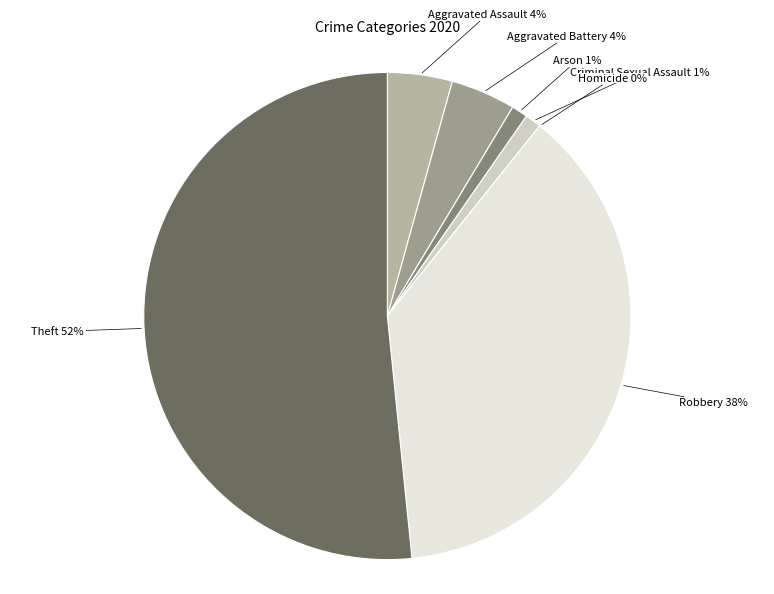

What portion of the pie excludes Criminal Sexual Assault?

98.9%